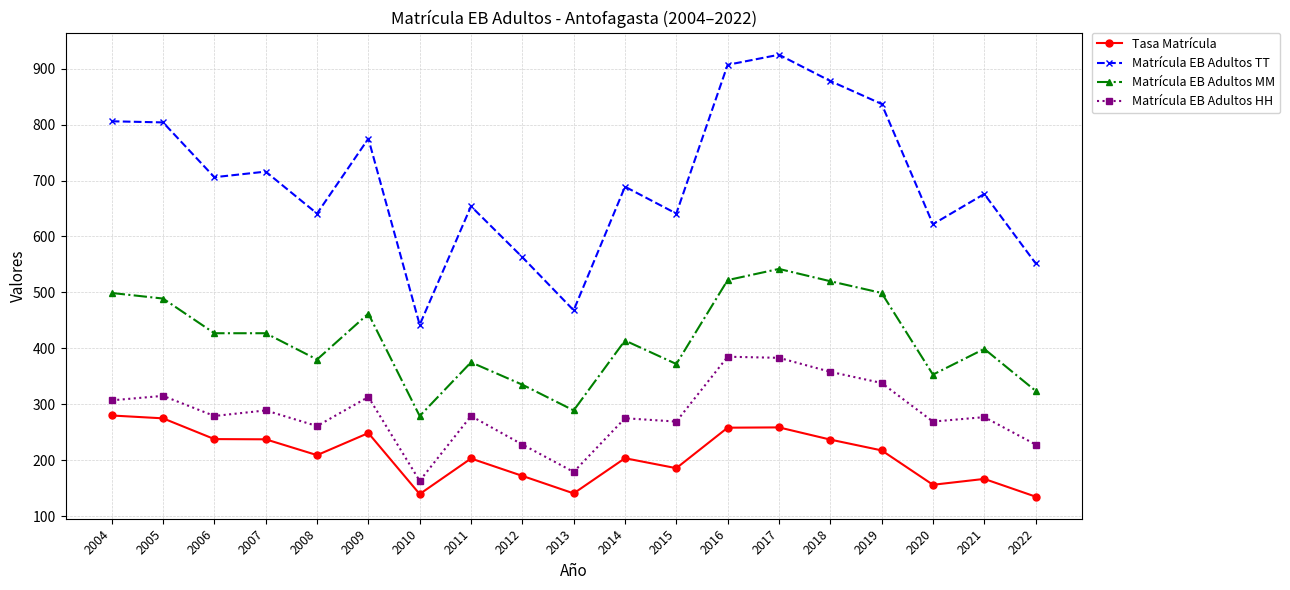

Which series has the widest spread of values?

Matrícula EB Adultos TT